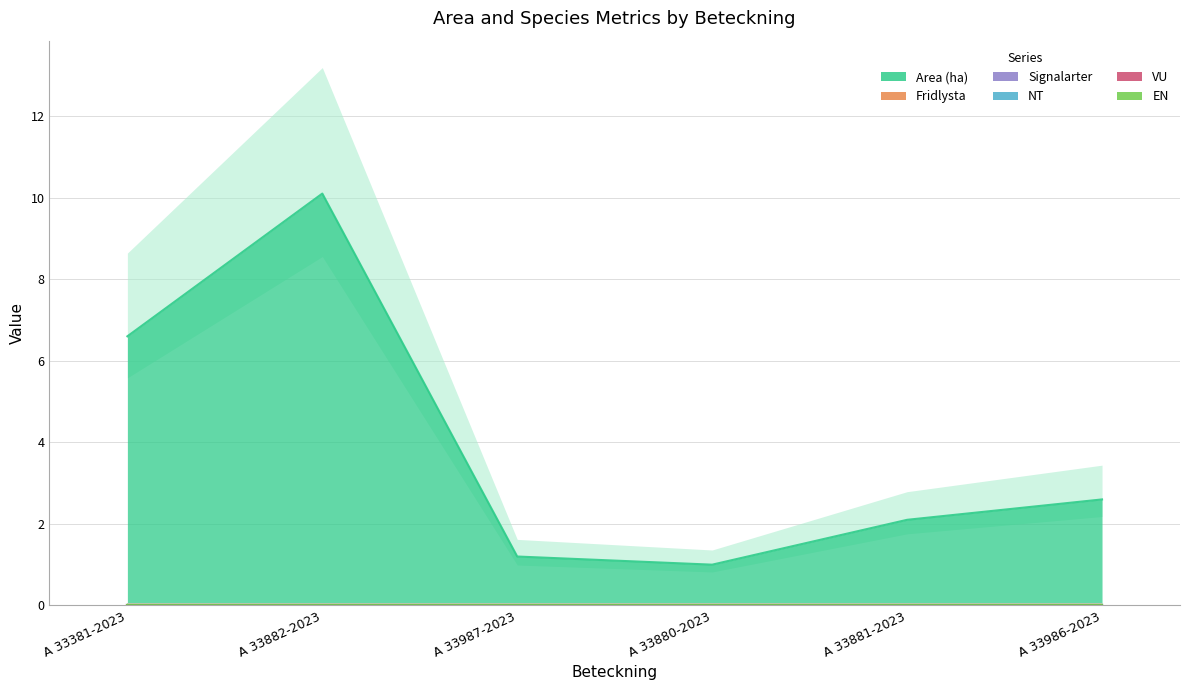

Is the value of Signalarter at A 33381-2023 greater than the value of NT at A 33882-2023?

No